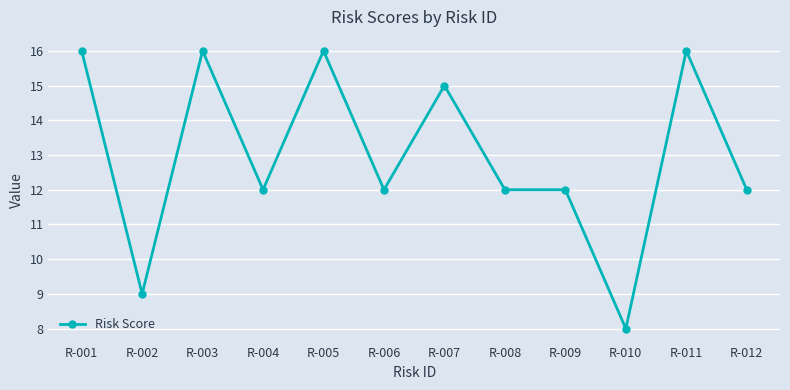

True or false: the data has more than 1 interior local peaks.

True